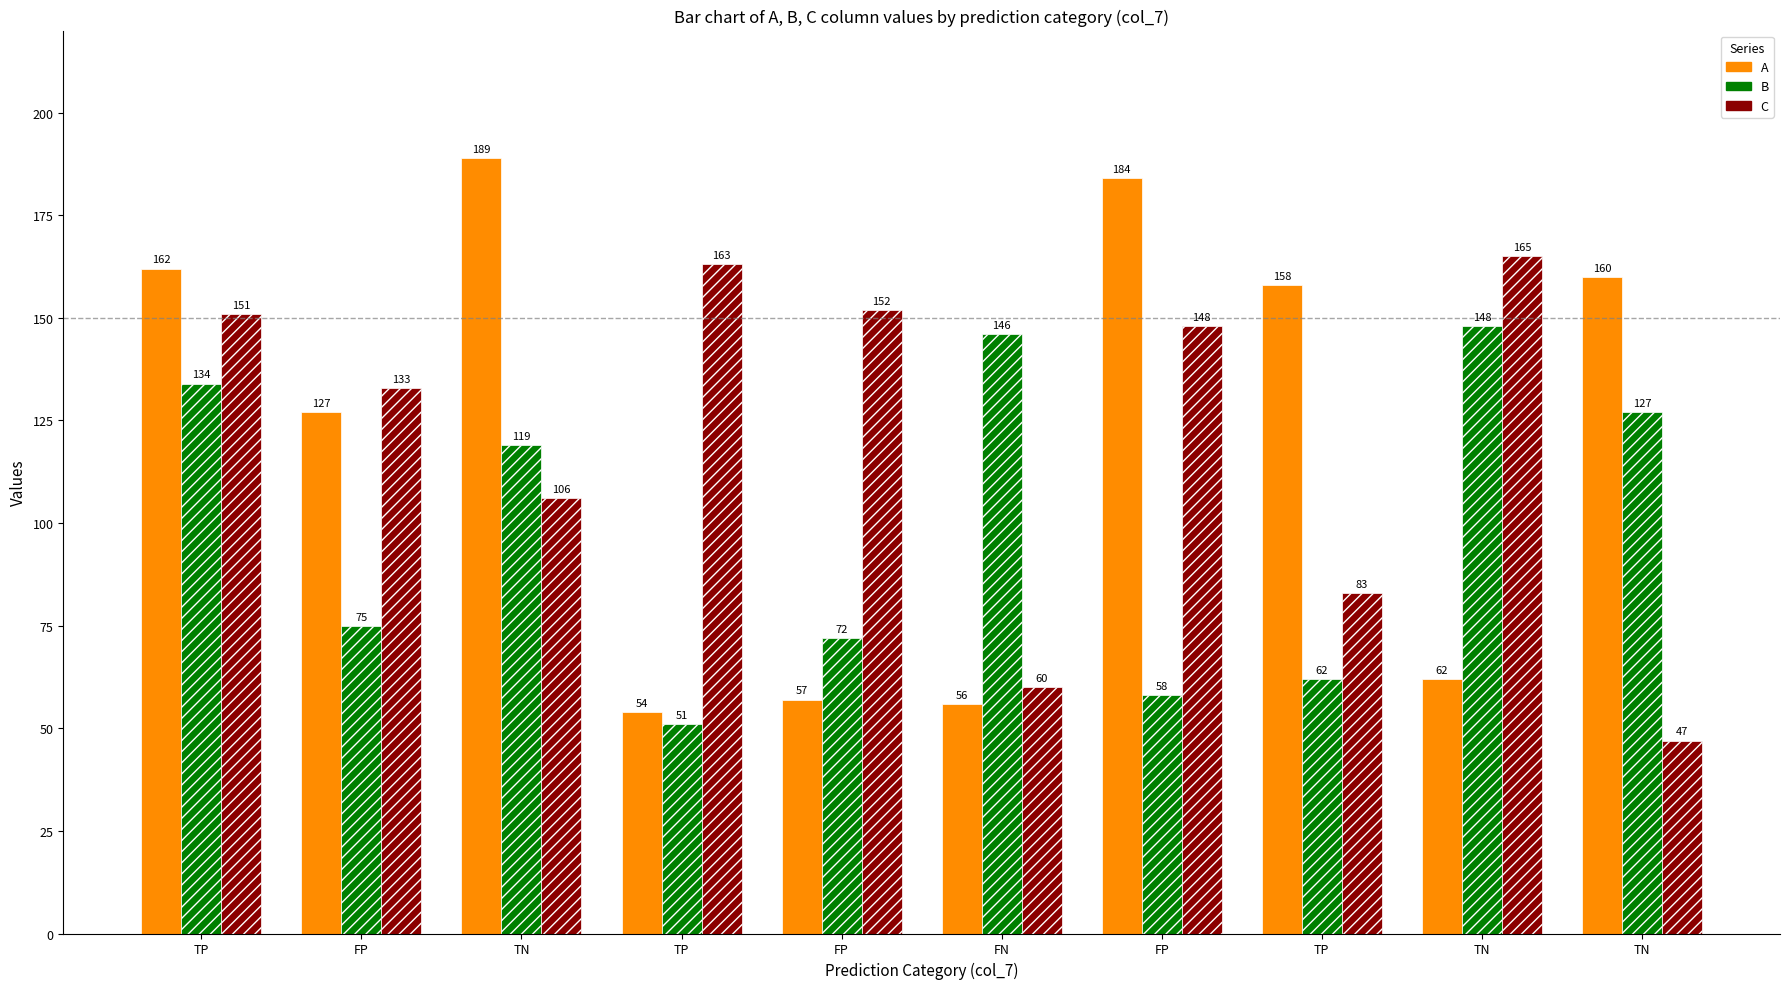

What is the difference between the A values at TN and TP?

2